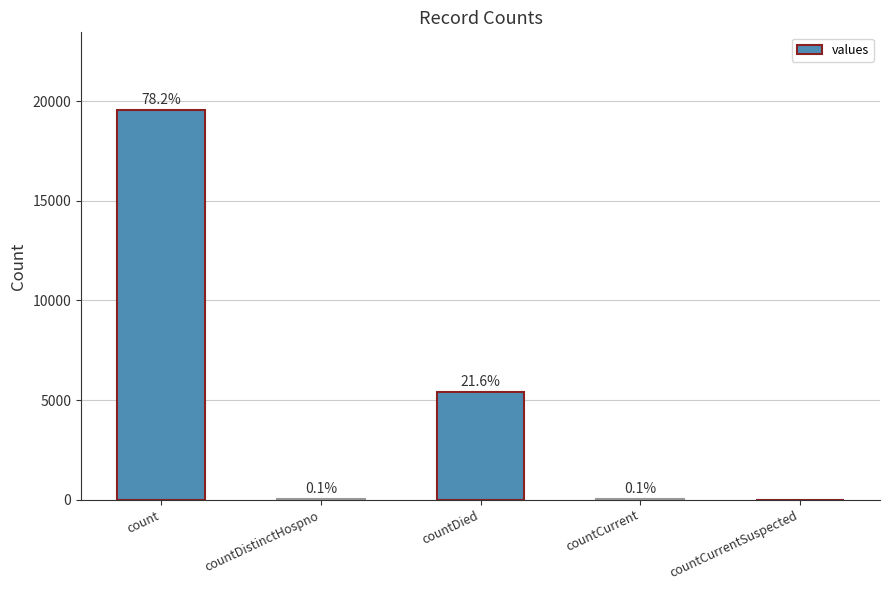

What is the maximum value shown in the chart?

19556